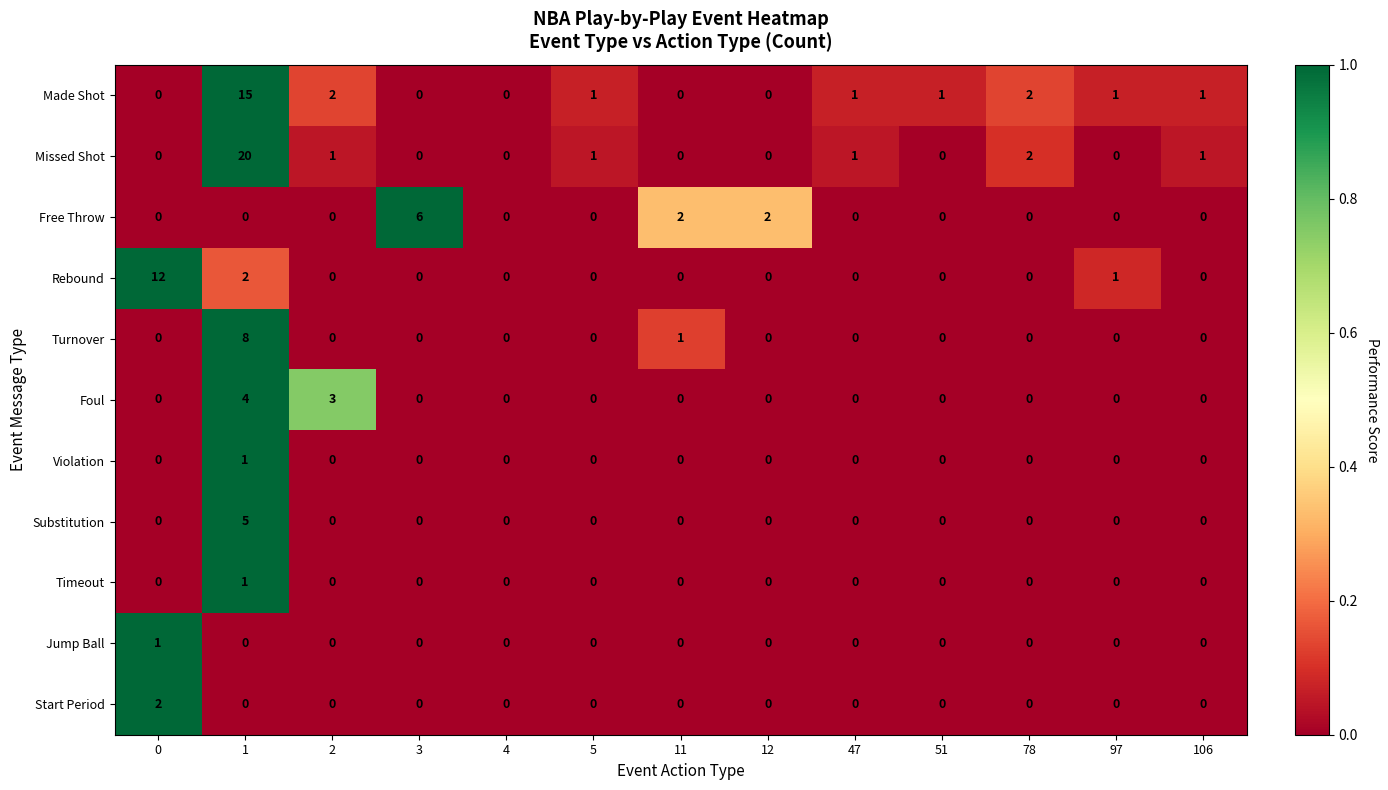

Which series has the largest total across all categories?

Missed Shot